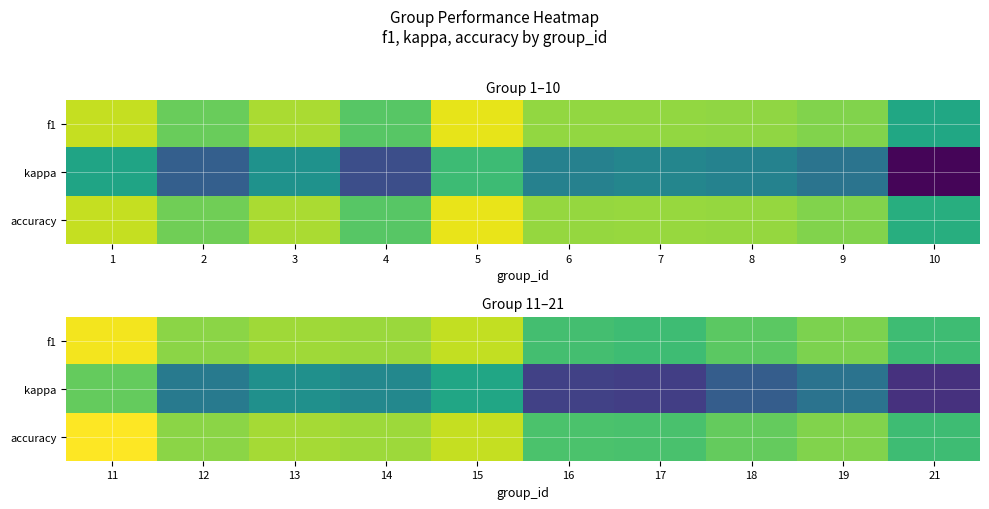

What is the difference between the maximum and minimum values in the accuracy series?

0.3